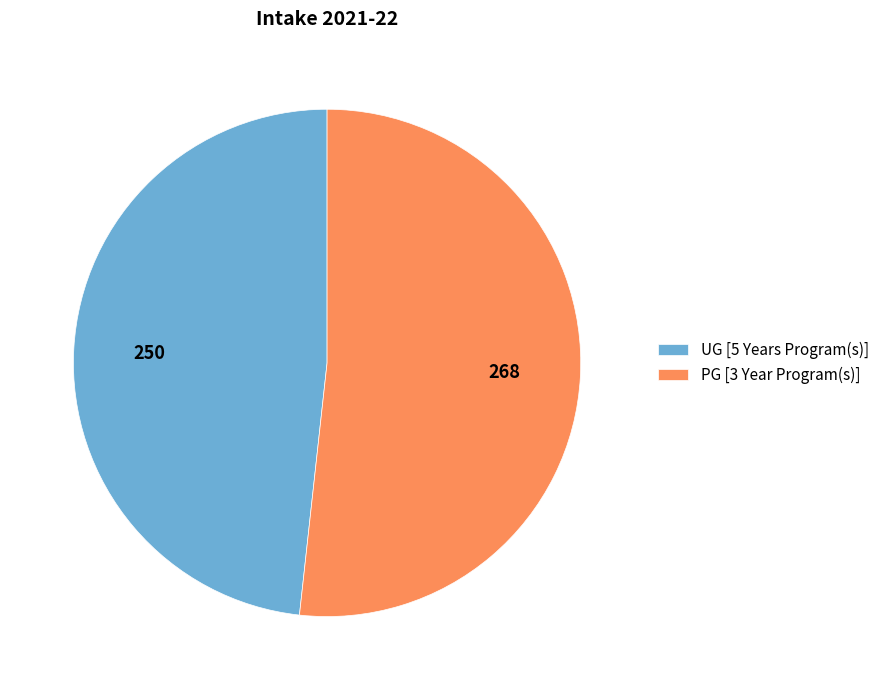

Rank the categories by value from highest to lowest.

PG [3 Year Program(s)], UG [5 Years Program(s)]